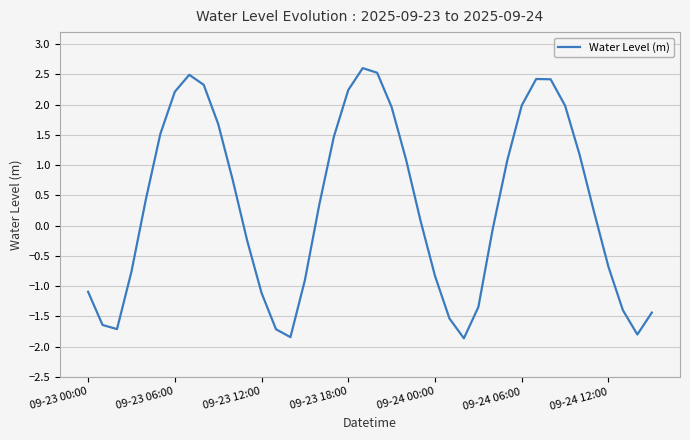

What is the maximum value shown in the chart?

2.6